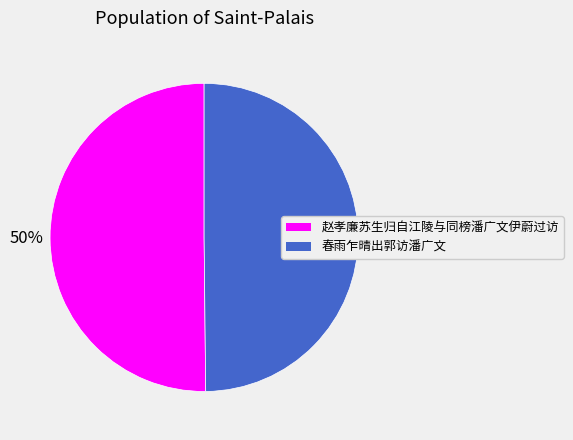

Combined, do 春雨乍晴出郭访潘广文 and 赵孝廉苏生归自江陵与同榜潘广文伊蔚过访 account for over 50%?

Yes